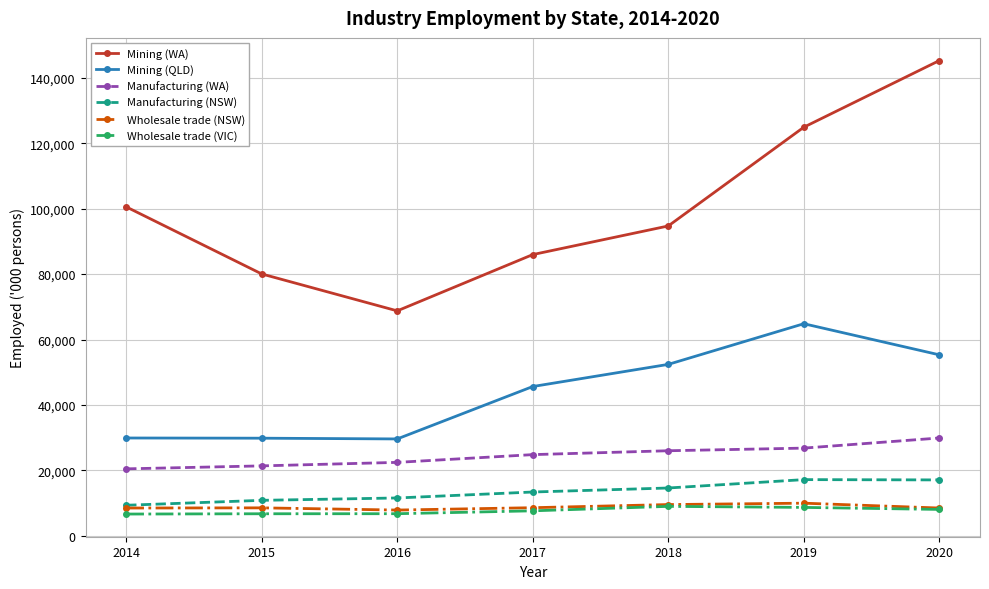

Is it true that Wholesale trade (VIC) equals 12696 at 2017?

False